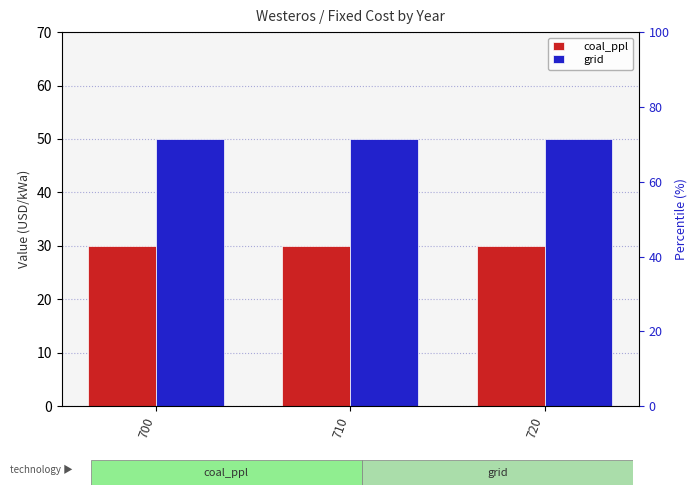

What is the sum of all grid values?

150